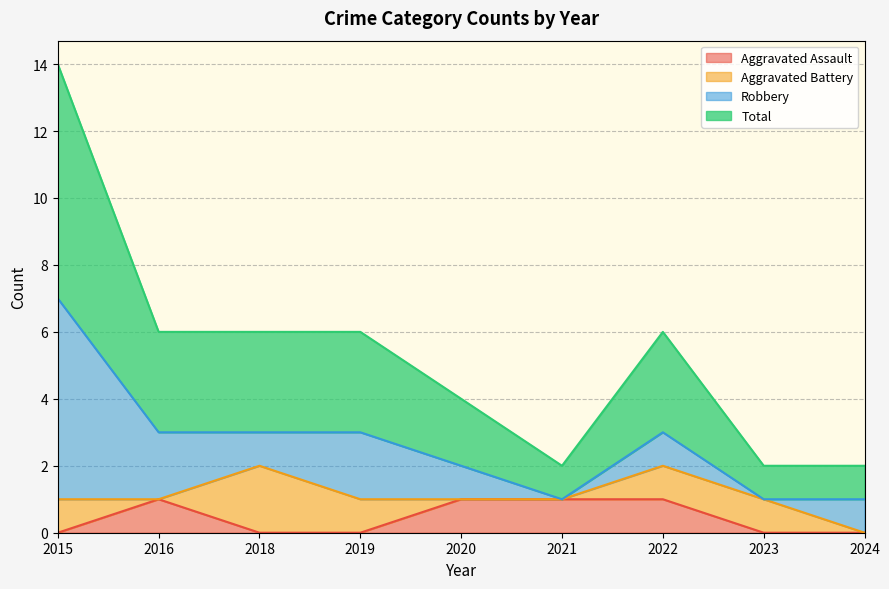

The Total series shows 3 at 2016. True or false?

True